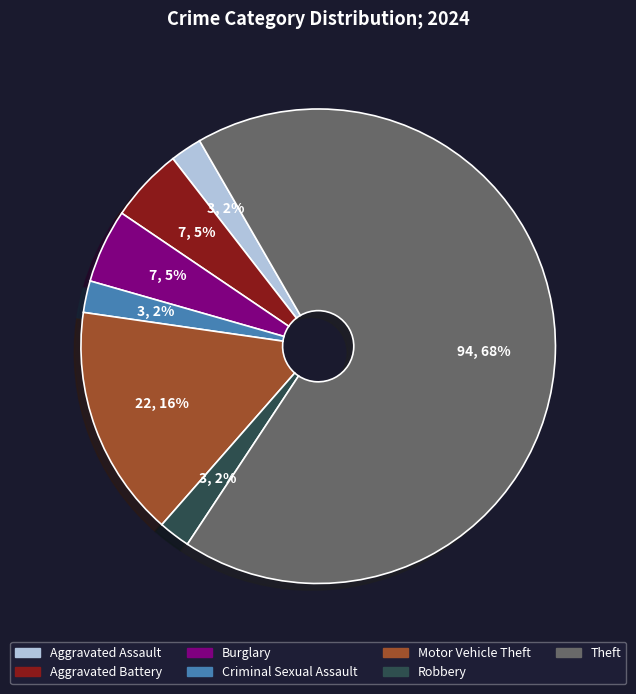

True or false: Theft accounts for 78% of the total.

False